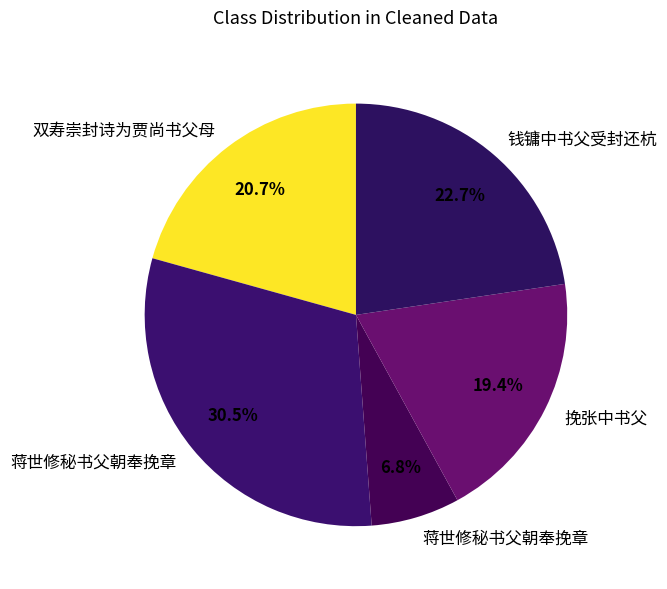

To the nearest percent, what is the average slice percentage?

20%